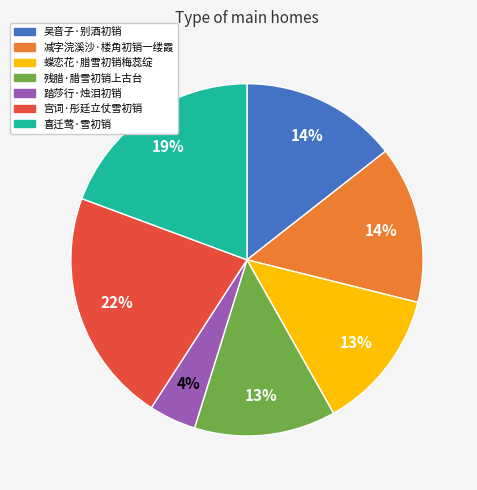

Is it true that 残腊·腊雪初销上古台 is 13% of the pie?

True